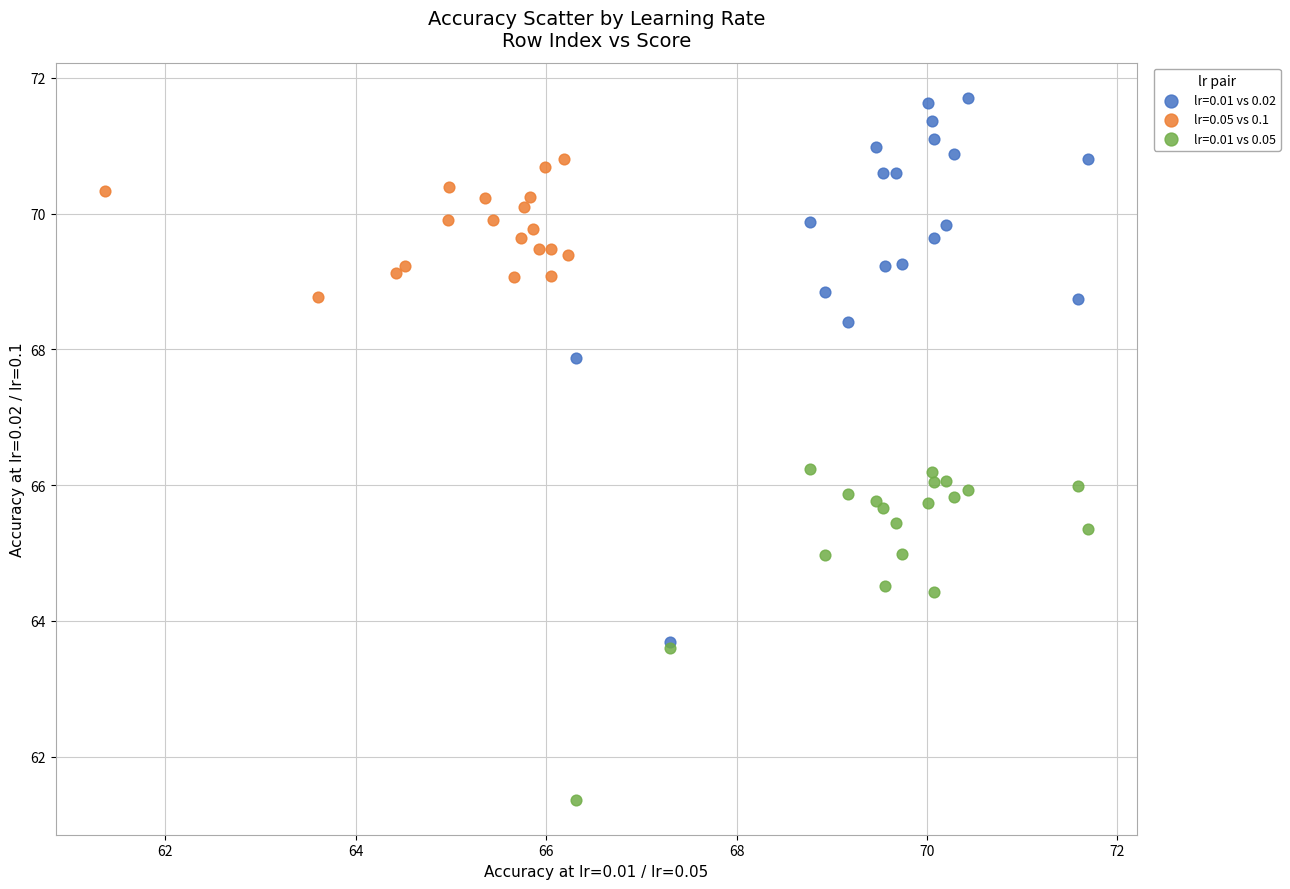

Which series contains the highest Y value?

lr=0.01 vs 0.02